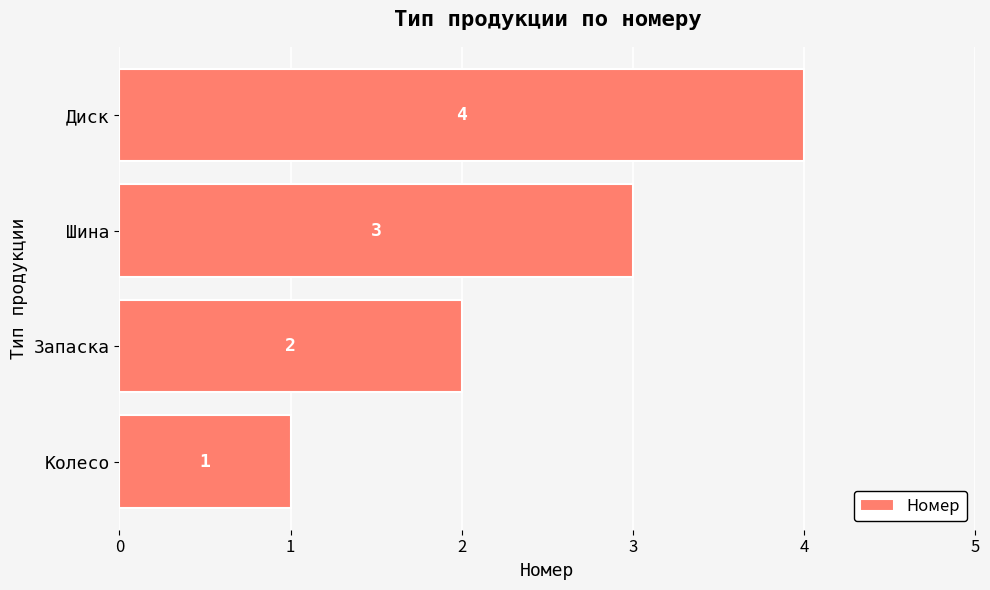

How many values are between 2 and 4?

3